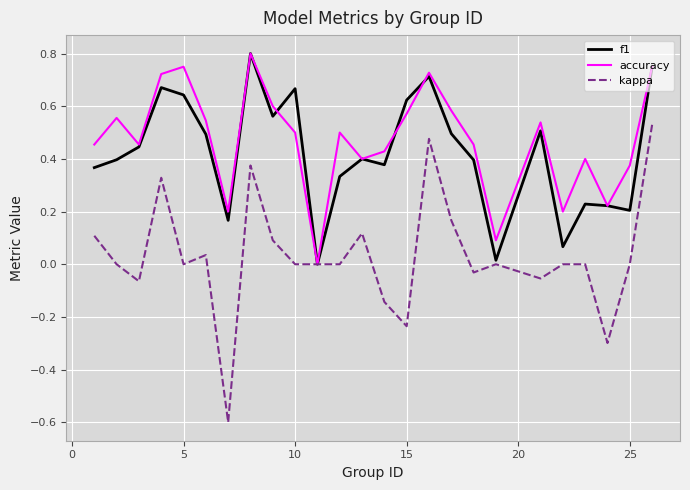

Which series has the widest spread of values?

kappa